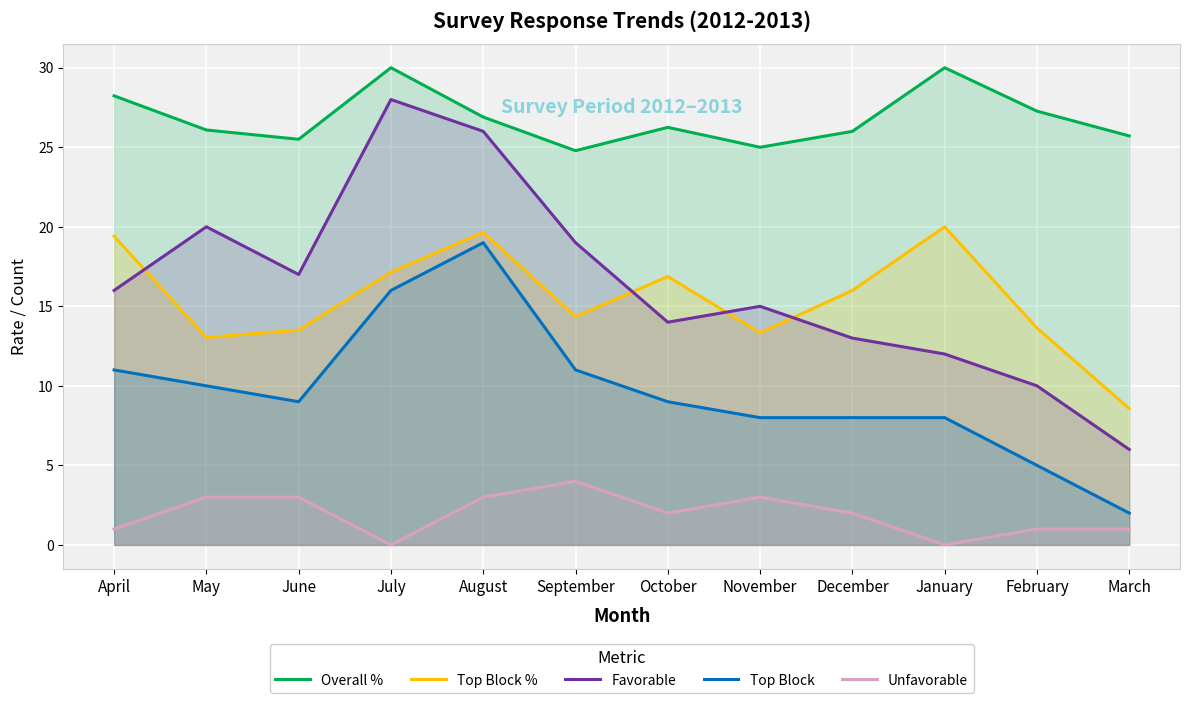

What is the approximate value of Overall % at October?

26.2